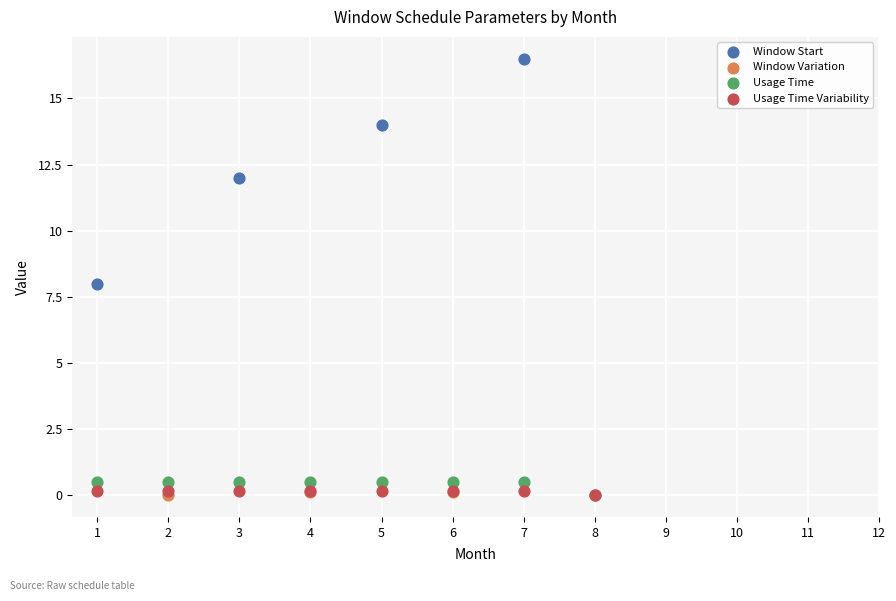

Which series reaches the maximum Y coordinate?

Window Start